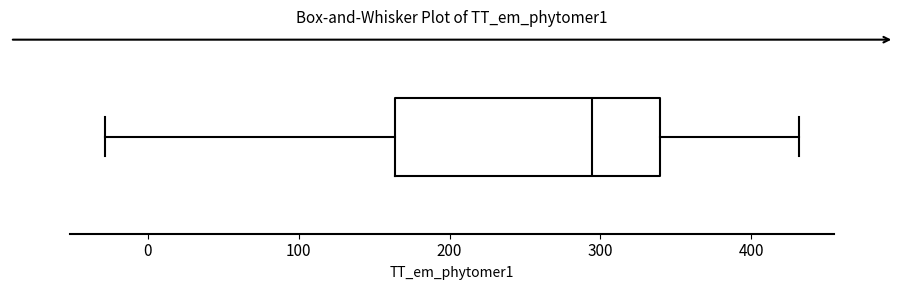

Where does the right whisker of the box end on the x-axis? The values are not printed on the chart, so give them approximately, as read against the axis.

430